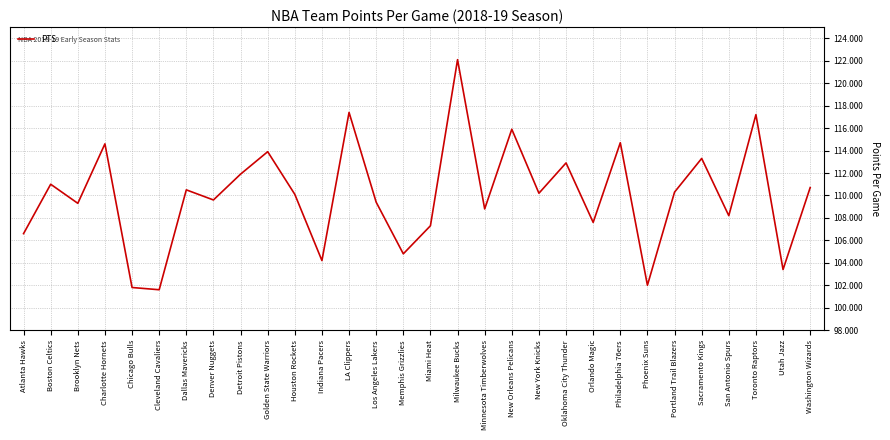

What is the difference between the values at Houston Rockets and Portland Trail Blazers?

0.2